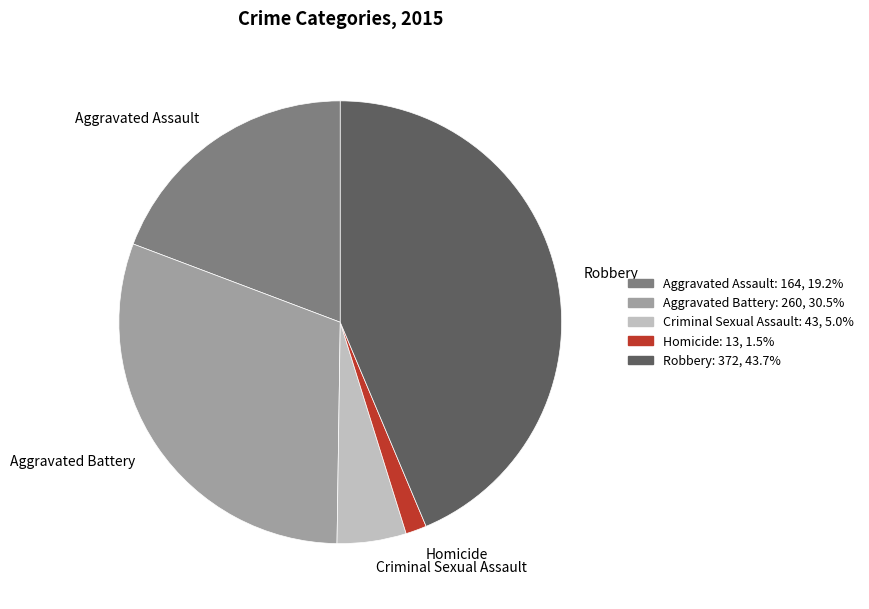

Is the sum of Robbery and Aggravated Assault greater than half?

Yes